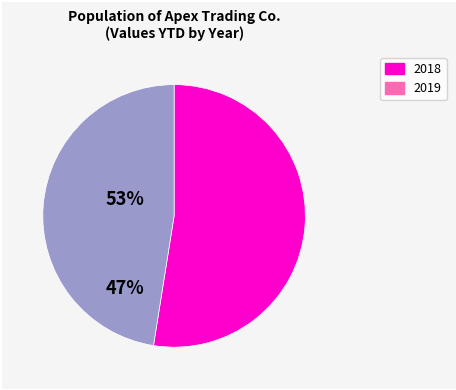

Is there any slice that represents more than half of the pie?

Yes